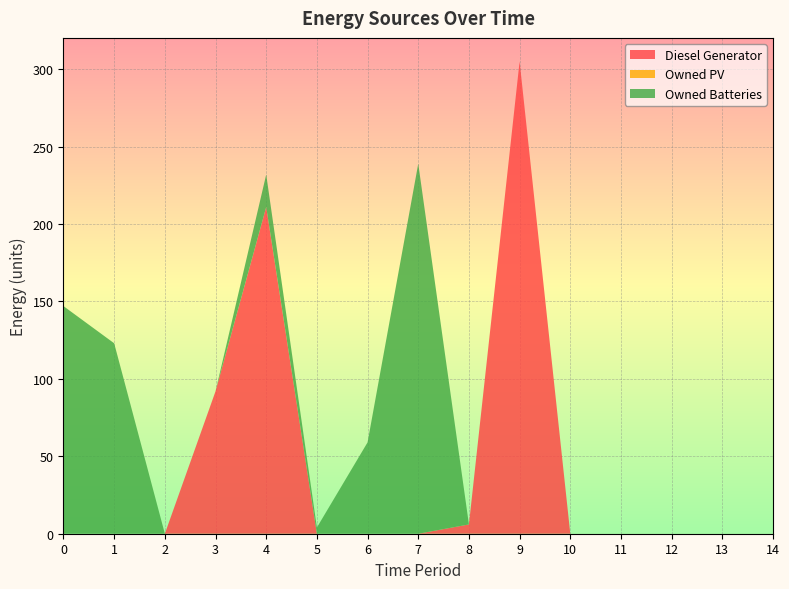

Reading left to right, extract all data points from this chart.

Diesel Generator: 0=0	1=0	2=0	3=92	4=211	5=0	6=0	7=0	8=6	9=305	10=0	11=0	12=0	13=0	14=0
Owned PV: 0=0	1=0	2=0	3=0	4=0	5=0	6=0	7=0	8=0	9=0	10=0	11=0	12=0	13=0	14=0
Owned Batteries: 0=147	1=123	2=0	3=0	4=21	5=4	6=59	7=239	8=0	9=0	10=0	11=0	12=0	13=0	14=0